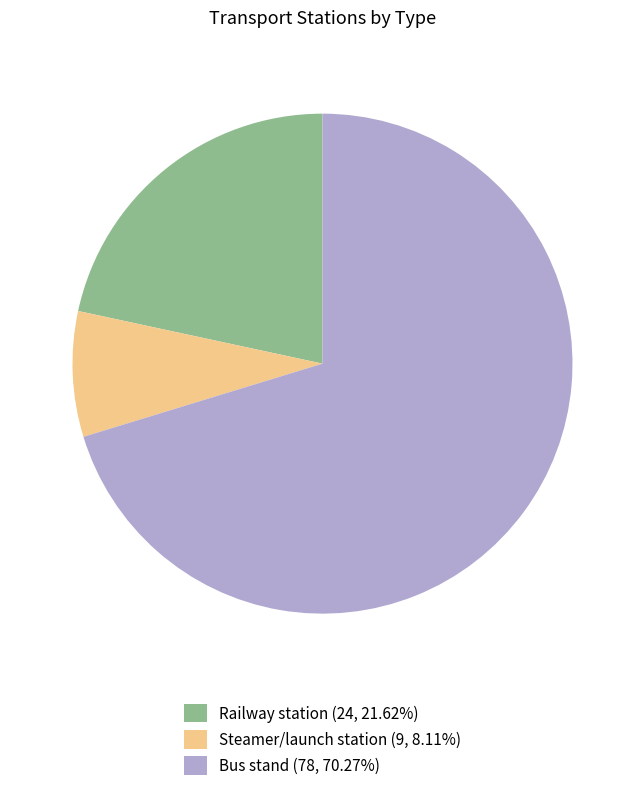

How many segments does this pie chart have?

3